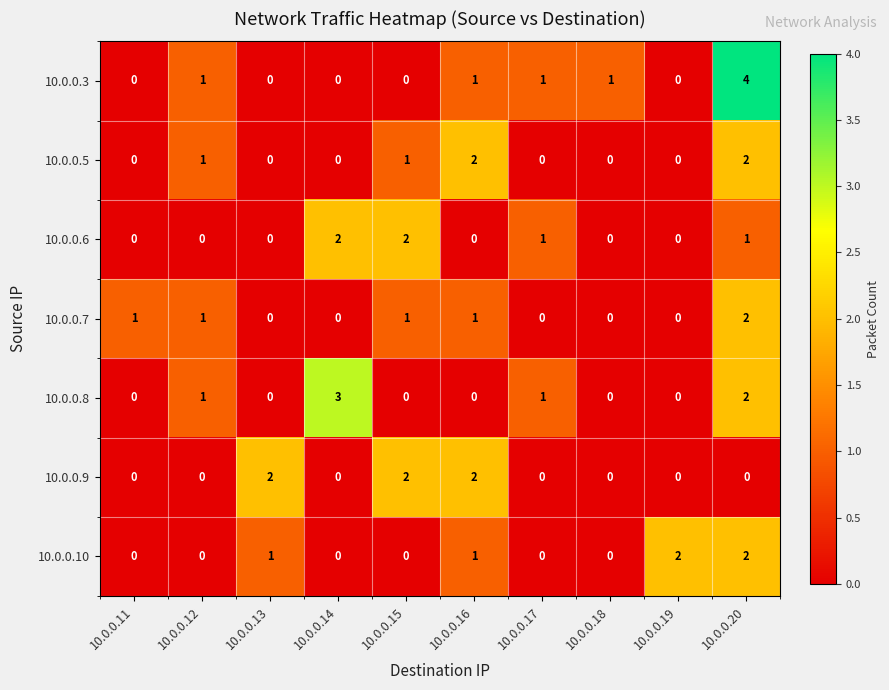

Which series has the largest range (max minus min)?

10.0.0.3